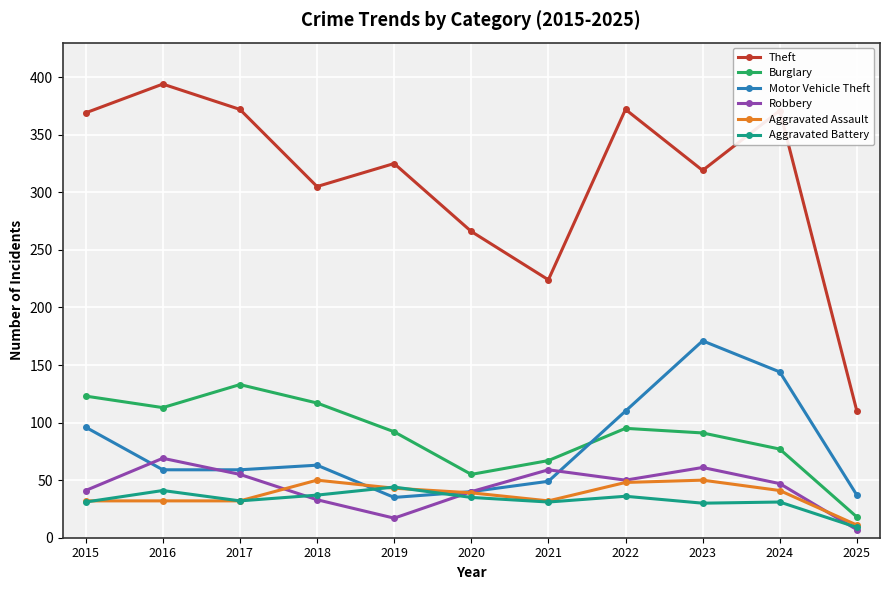

How many interior local peaks does the Theft series have?

4